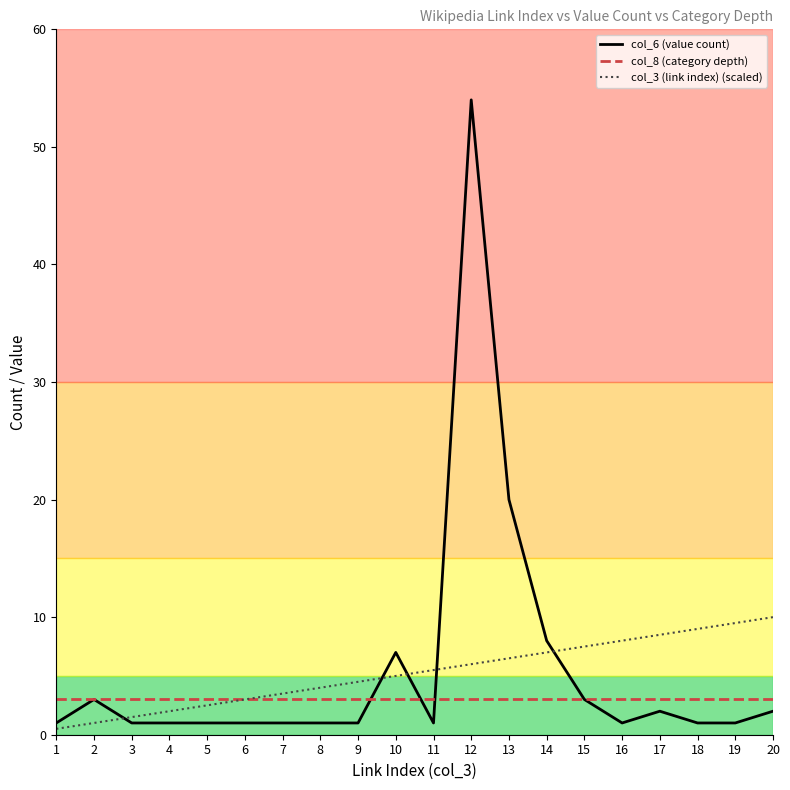

Is the value of col_6 (value count) at 11 greater than the value of col_3 (link index) (scaled) at 8?

No